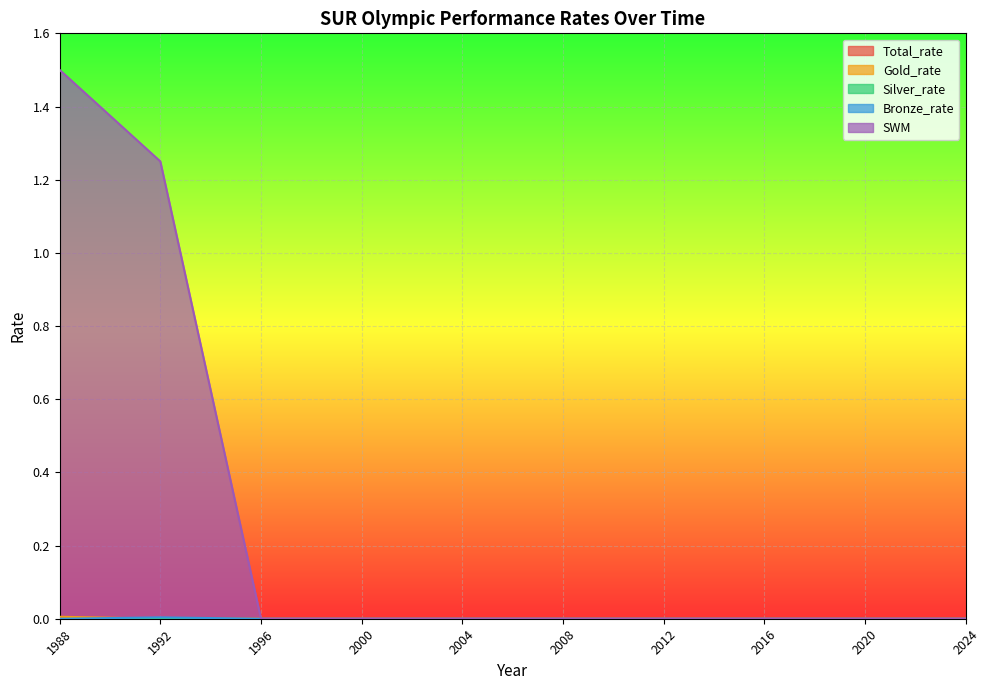

The value of SWM at 2024 is 0.6. True or false?

False